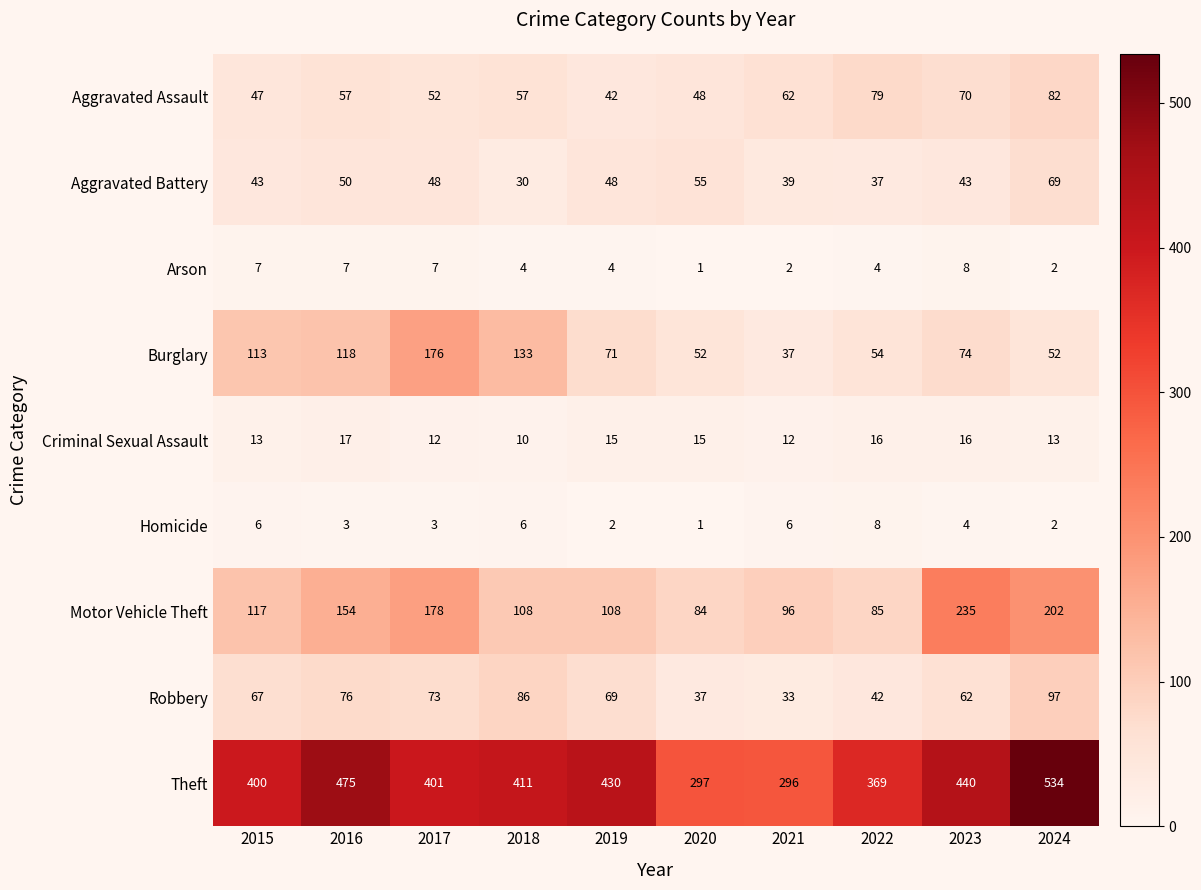

What is the sum of the Arson values at 2019 and 2021?

6